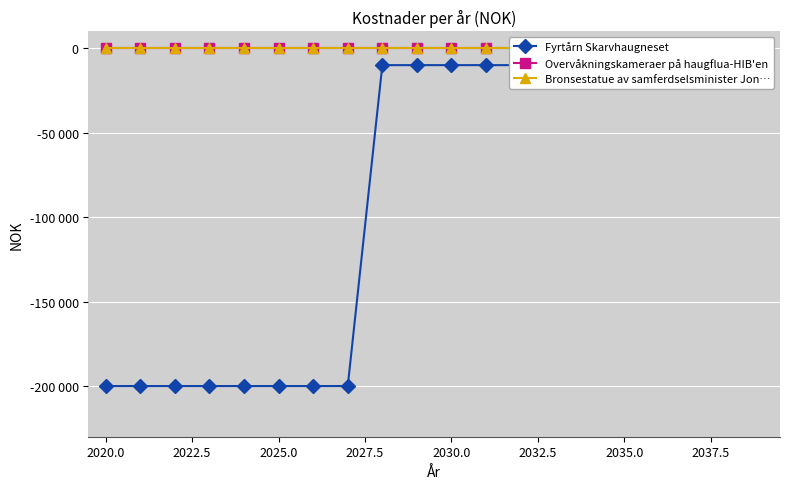

True or false: Overvåkningskameraer på haugflua-HIB'en and Bronsestatue av samferdselsminister Jon… cross at least once.

False